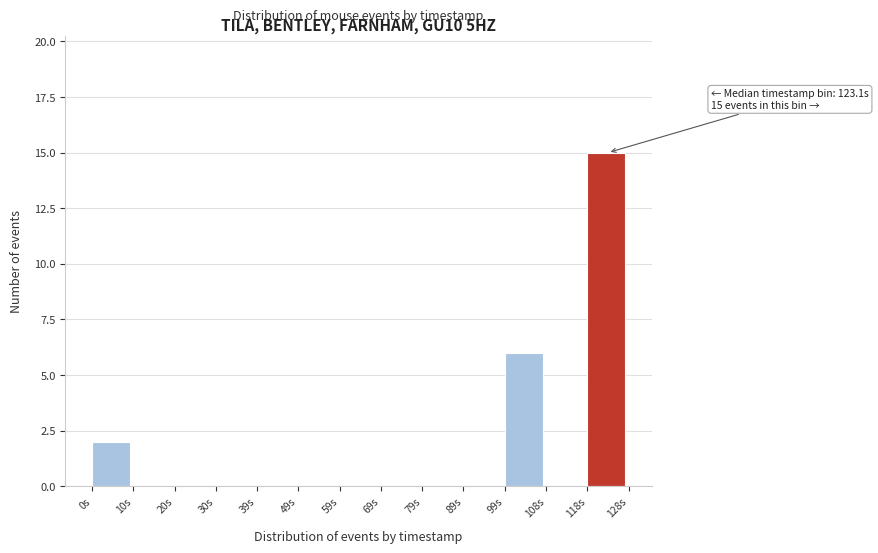

Over which range of the x-axis is the bar tallest?

118 to 128